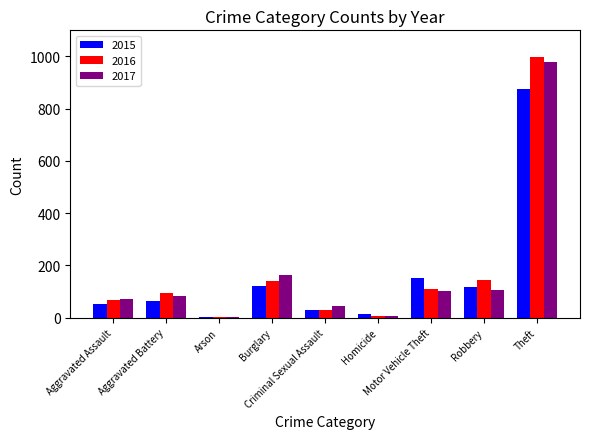

What is the highest value of the 2016 series?

999